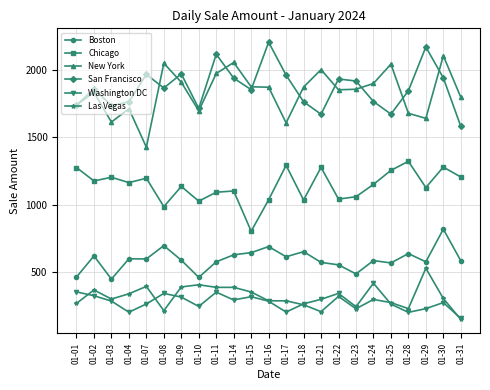

At which category does Las Vegas reach its first local peak?

01-02